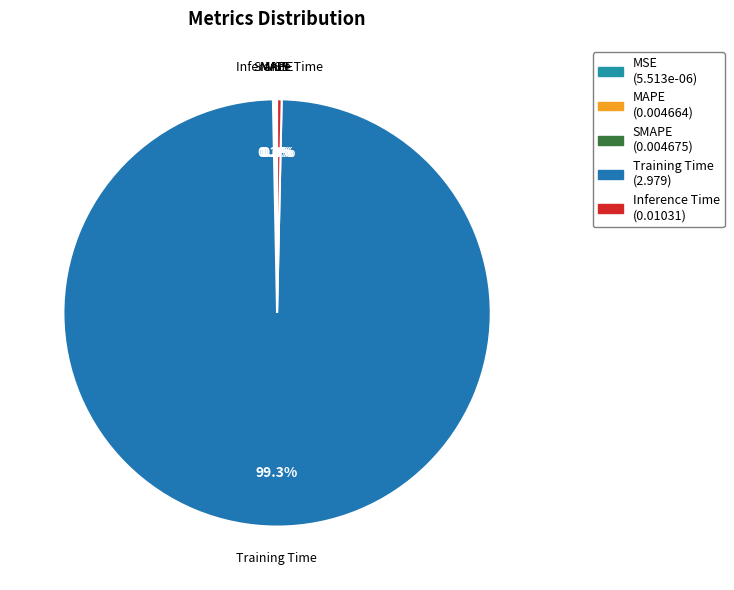

Which category has the biggest portion of the pie?

Training Time